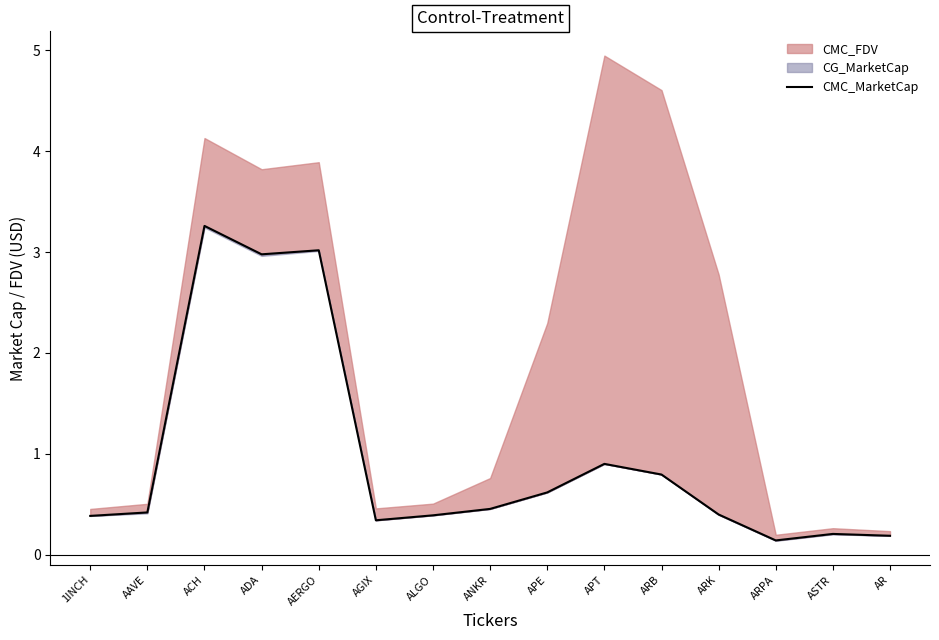

Rank the categories by value from highest to lowest.

ACH, AERGO, ADA, APT, ARB, APE, ANKR, AAVE, ARK, ALGO, 1INCH, AGIX, ASTR, AR, ARPA